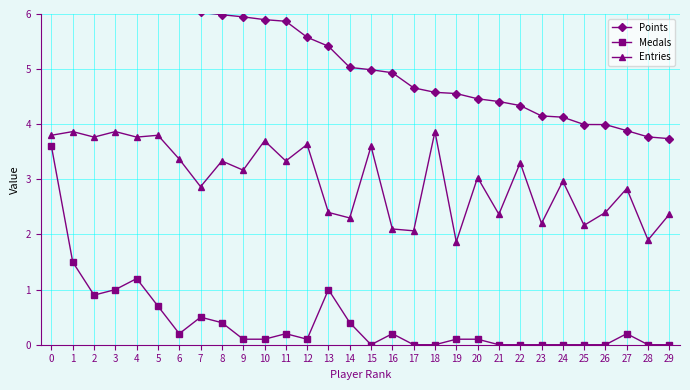

At 21, list the series in order from smallest to largest.

Medals, Entries, Points